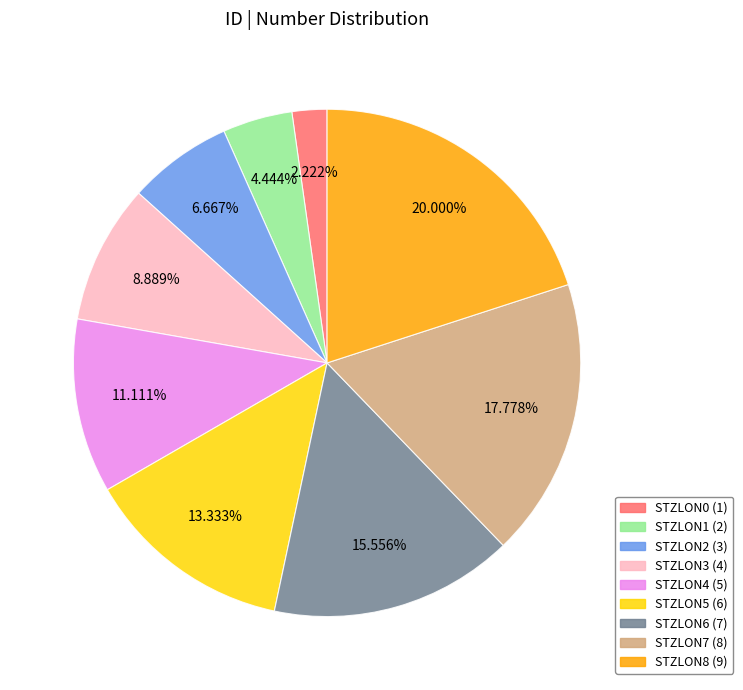

Which slice is the largest?

STZLON8